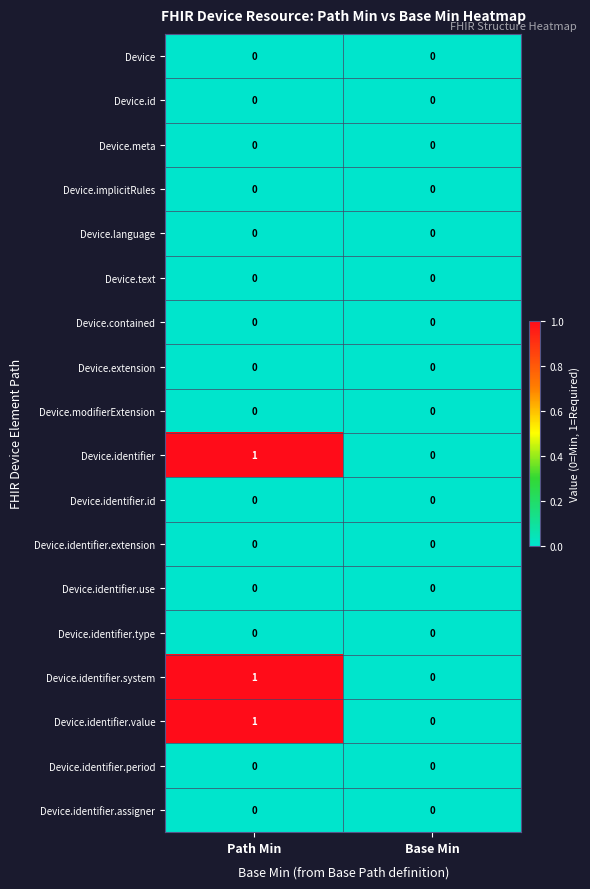

What is the greatest value displayed?

1